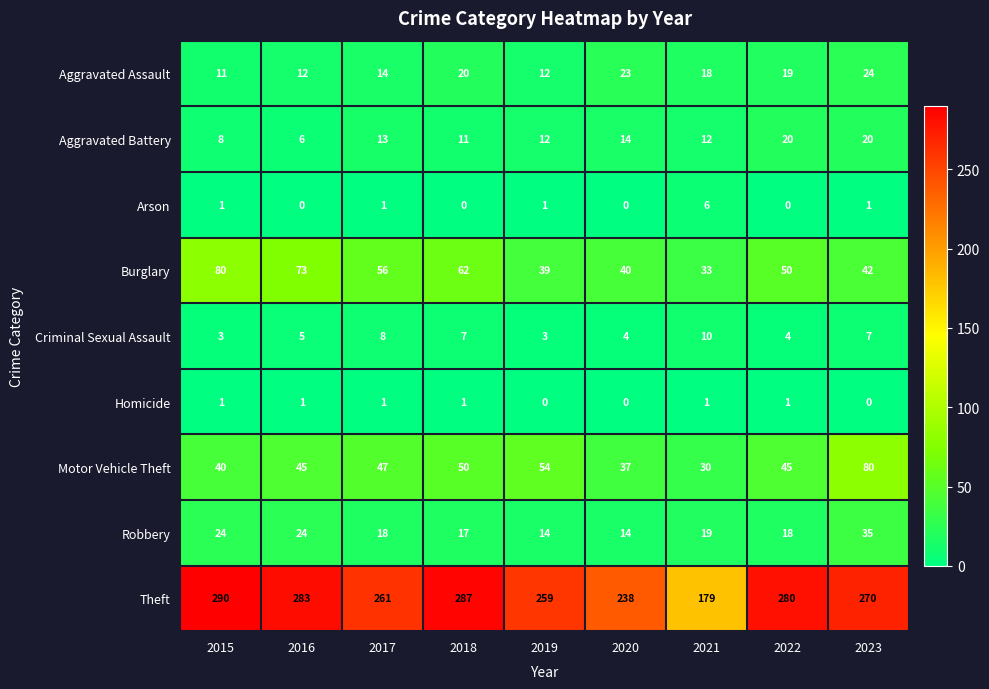

Where does the Burglary series first go above 50?

2015